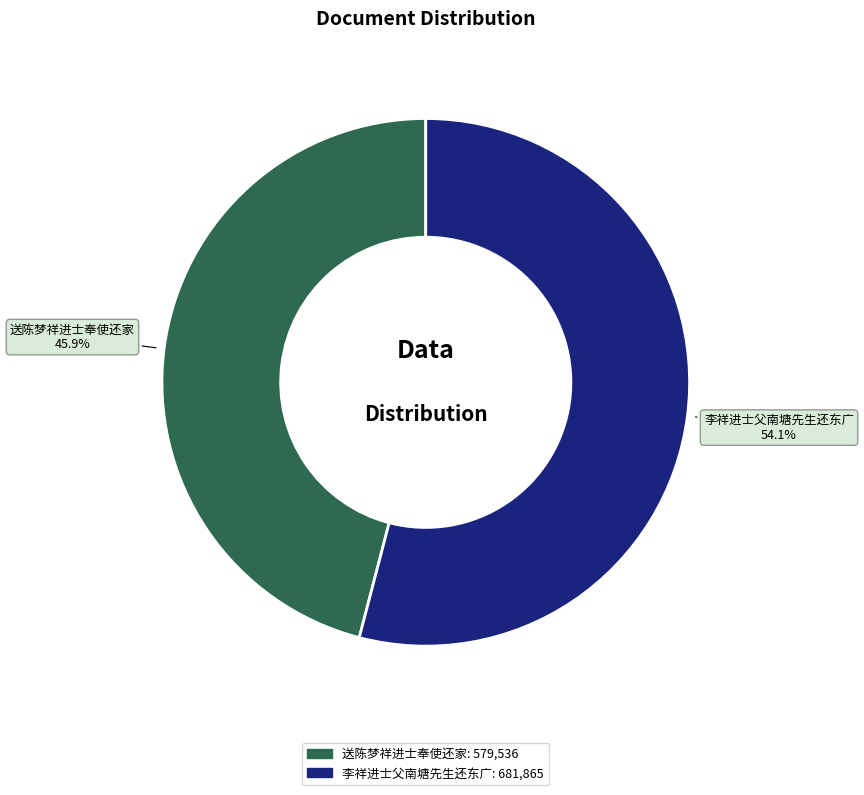

The 李祥进士父南塘先生还东广 slice represents 66% of the pie. True or false?

False